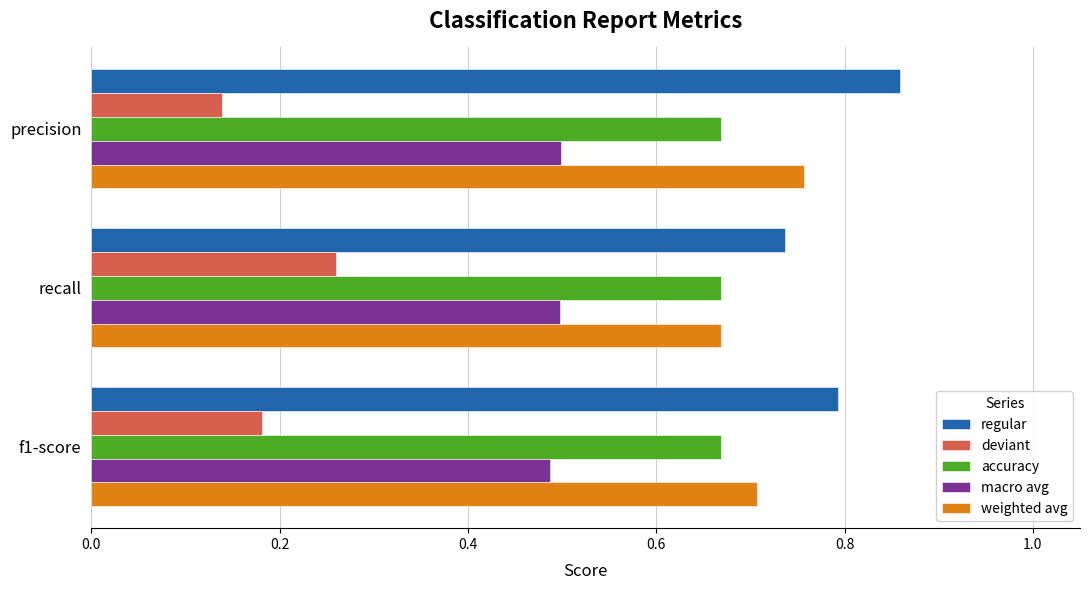

Is the value of accuracy at f1-score greater than the value of regular at f1-score?

No